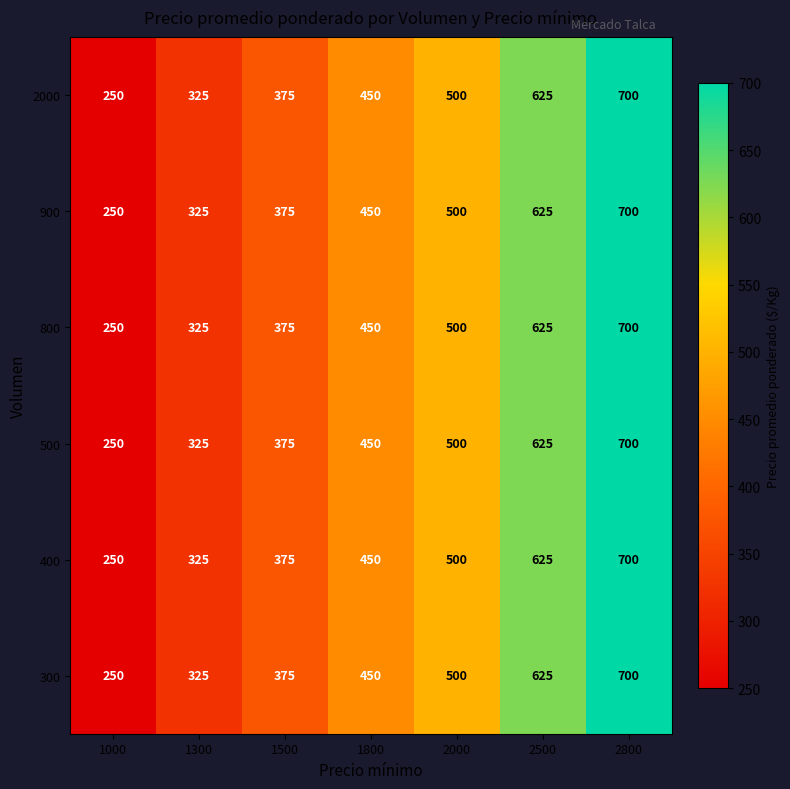

Where is 2000 nearest to the value 475?

1800